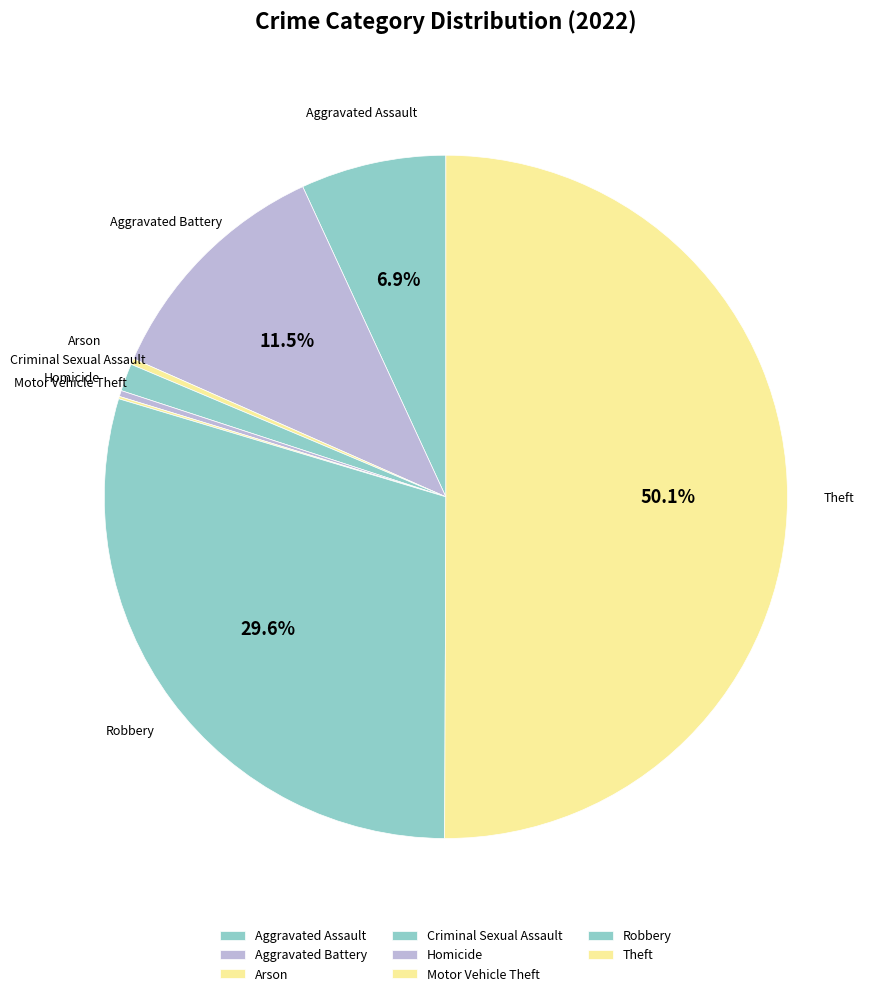

To the nearest percent, what is the difference between the largest and smallest slice percentages?

50%